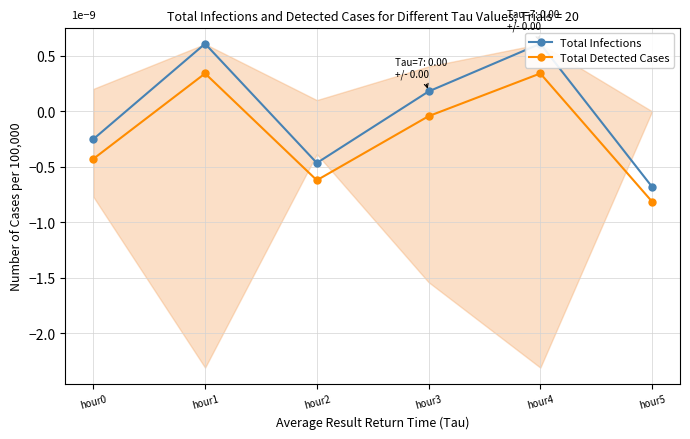

Does the chart display data point markers on the line(s)?

Yes